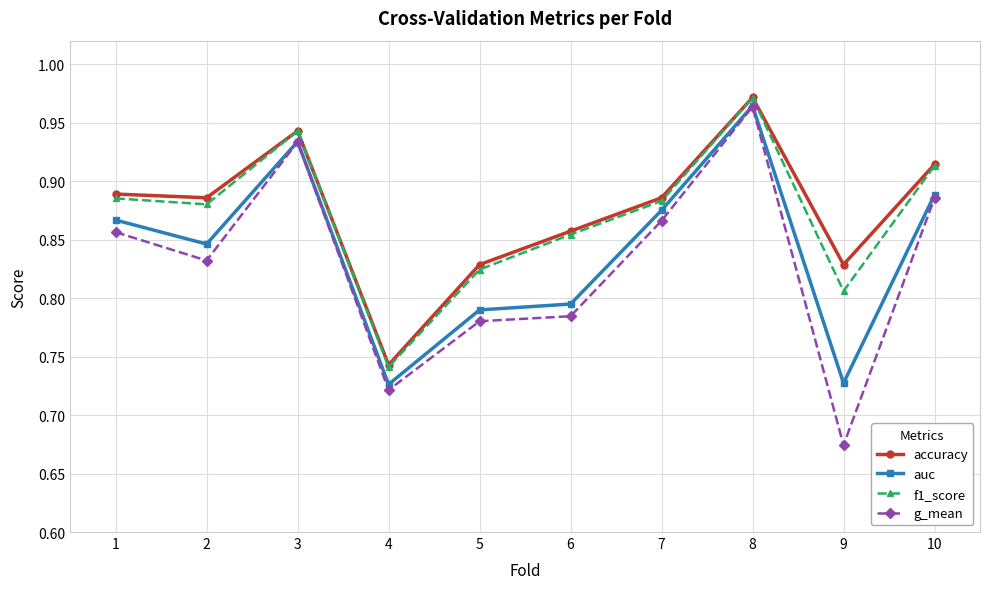

List the labels in order of g_mean value, largest first.

8, 3, 10, 7, 1, 2, 6, 5, 4, 9